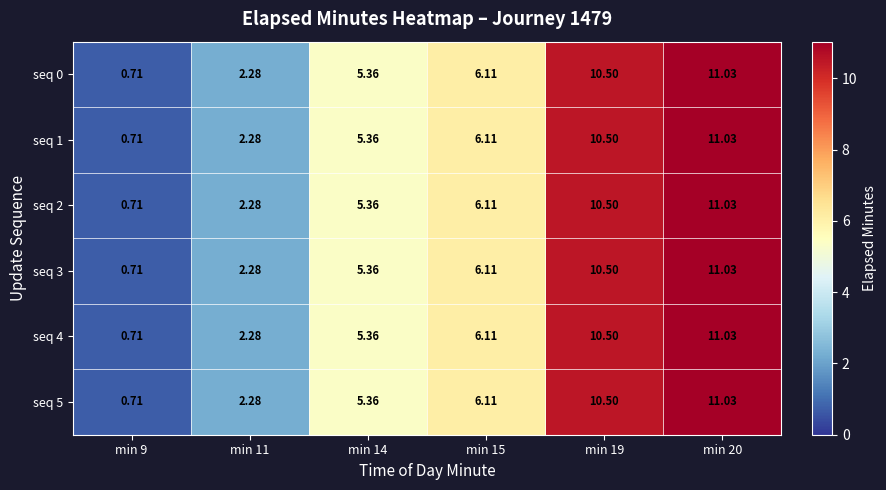

How many values in the seq 4 series exceed 6?

3